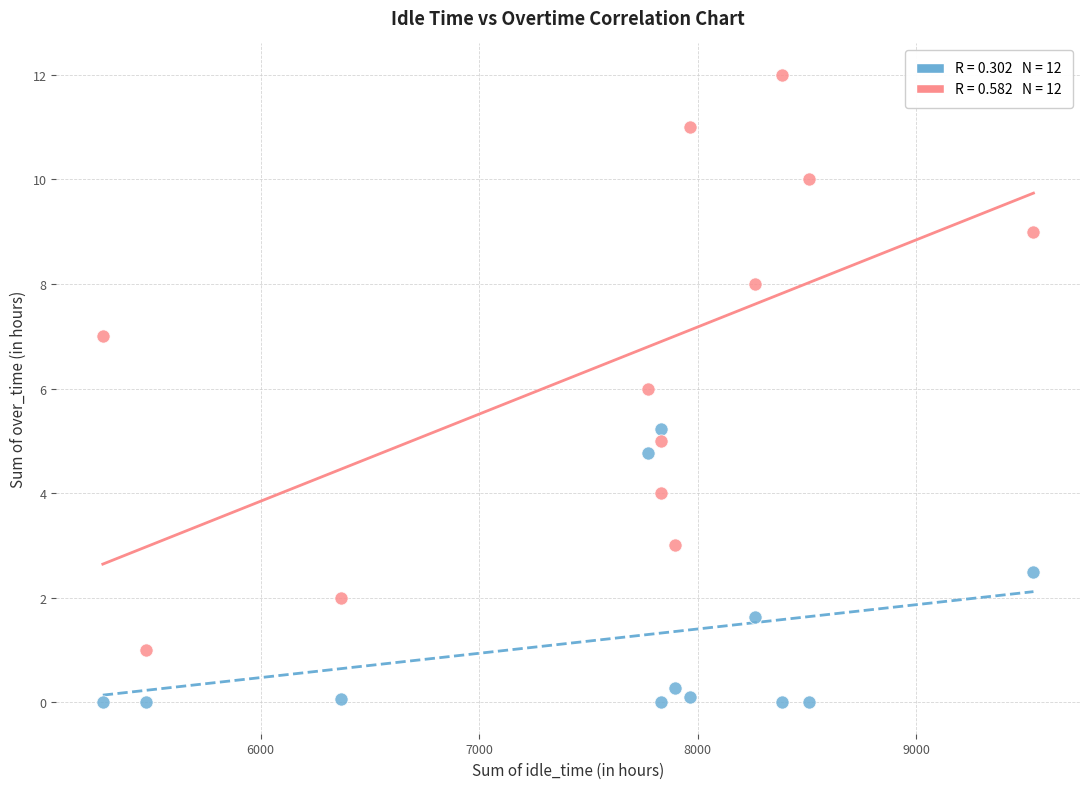

Across all data points, what is the range of X values (max minus min)?

4258.8